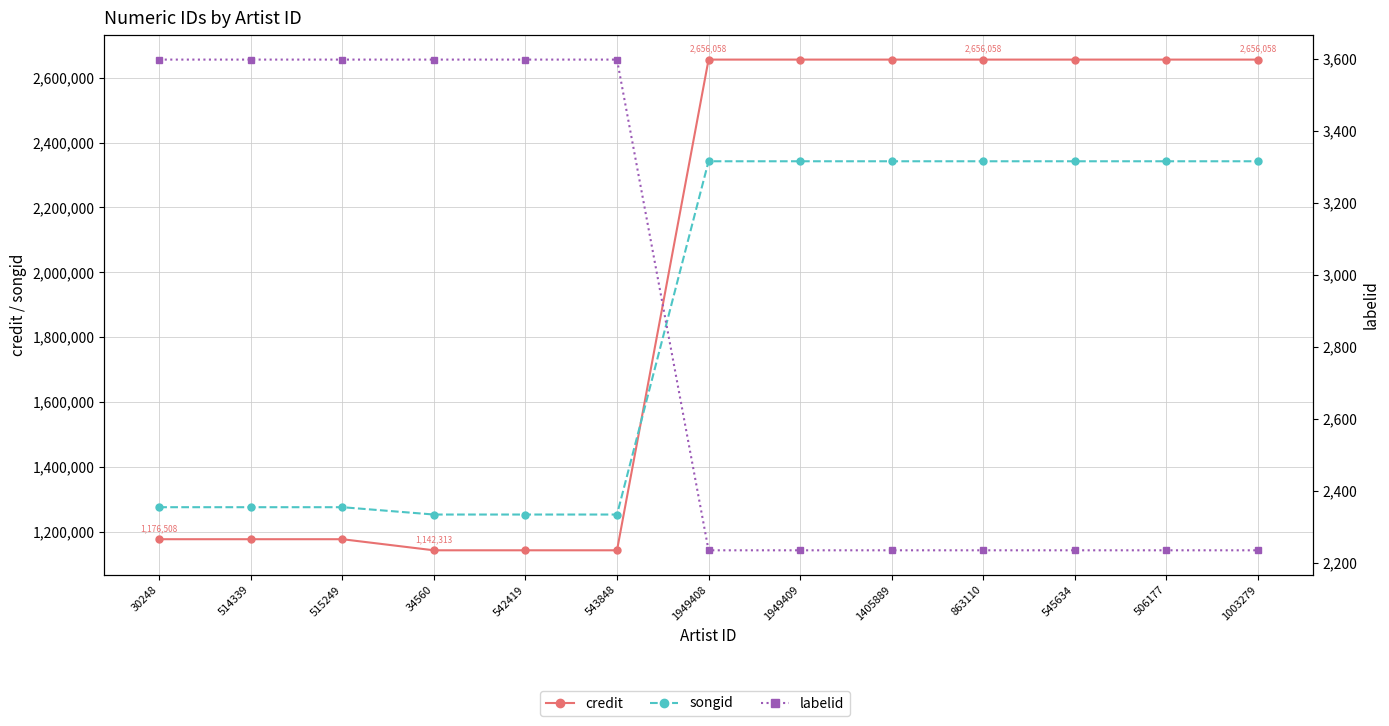

Reading left to right, transcribe all the data shown in this chart.

credit: 30248=1176508	514339=1176508	515249=1176508	34560=1142313	542419=1142313	543848=1142313	1949408=2656058	1949409=2656058	1405889=2656058	863110=2656058	545634=2656058	506177=2656058	1003279=2656058
songid: 30248=1275272	514339=1275272	515249=1275272	34560=1252654	542419=1252654	543848=1252654	1949408=2342402	1949409=2342402	1405889=2342402	863110=2342402	545634=2342402	506177=2342402	1003279=2342402
labelid: 30248=3598	514339=3598	515249=3598	34560=3598	542419=3598	543848=3598	1949408=2235	1949409=2235	1405889=2235	863110=2235	545634=2235	506177=2235	1003279=2235